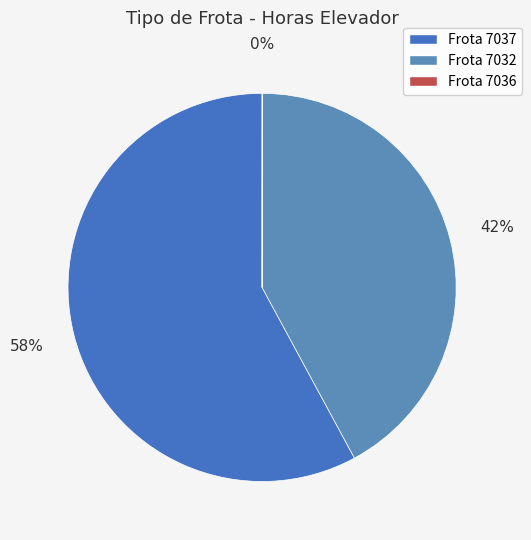

How many segments does this pie chart have?

3